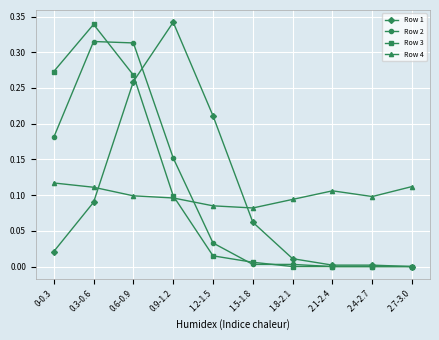

Which series changed the most between 0-0.3 and 0.6-0.9?

Row 1